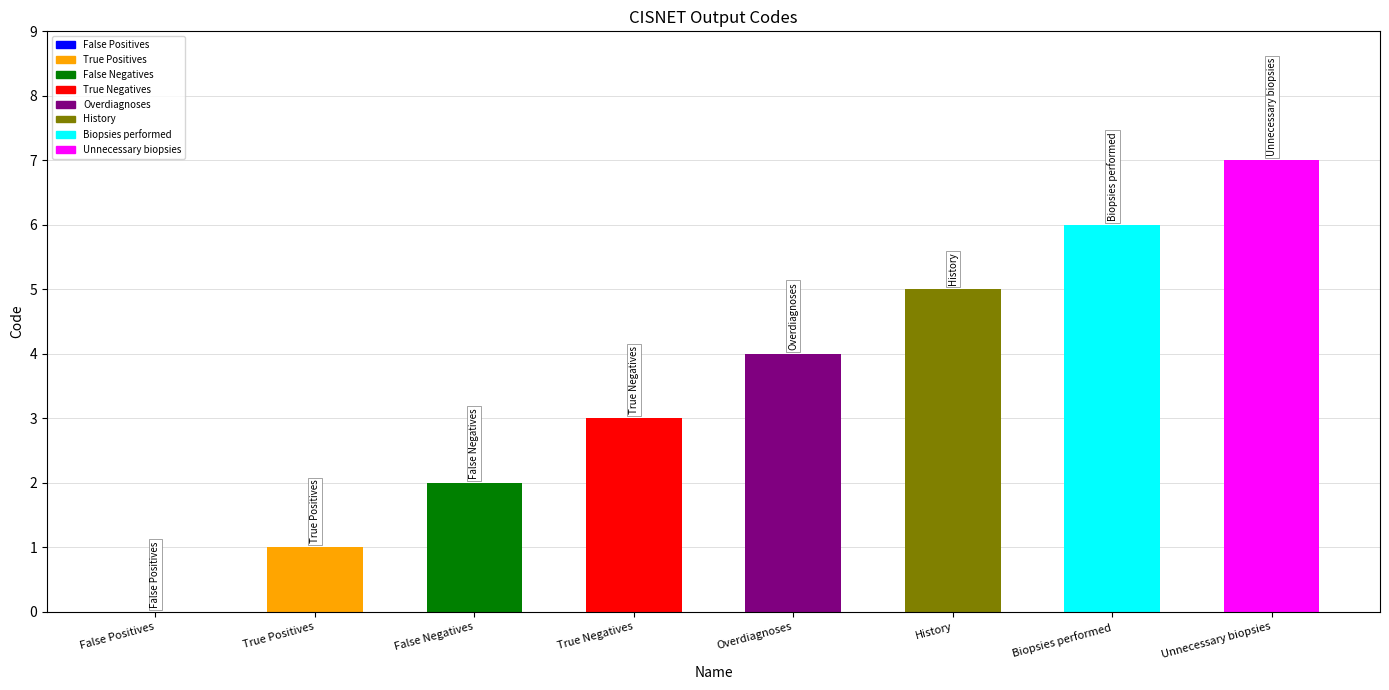

At which label is the value closest to 3?

True Negatives